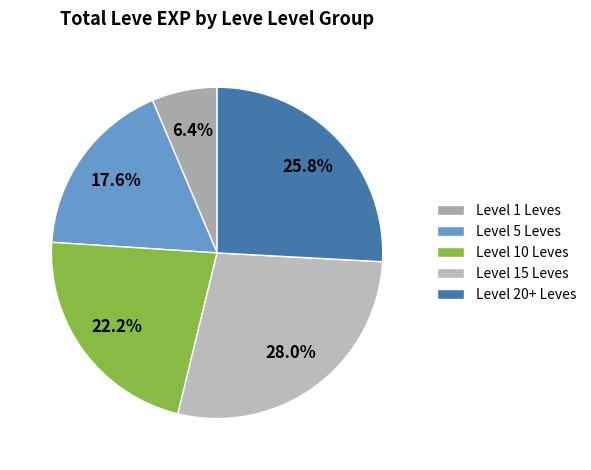

Does any single category account for the majority?

No